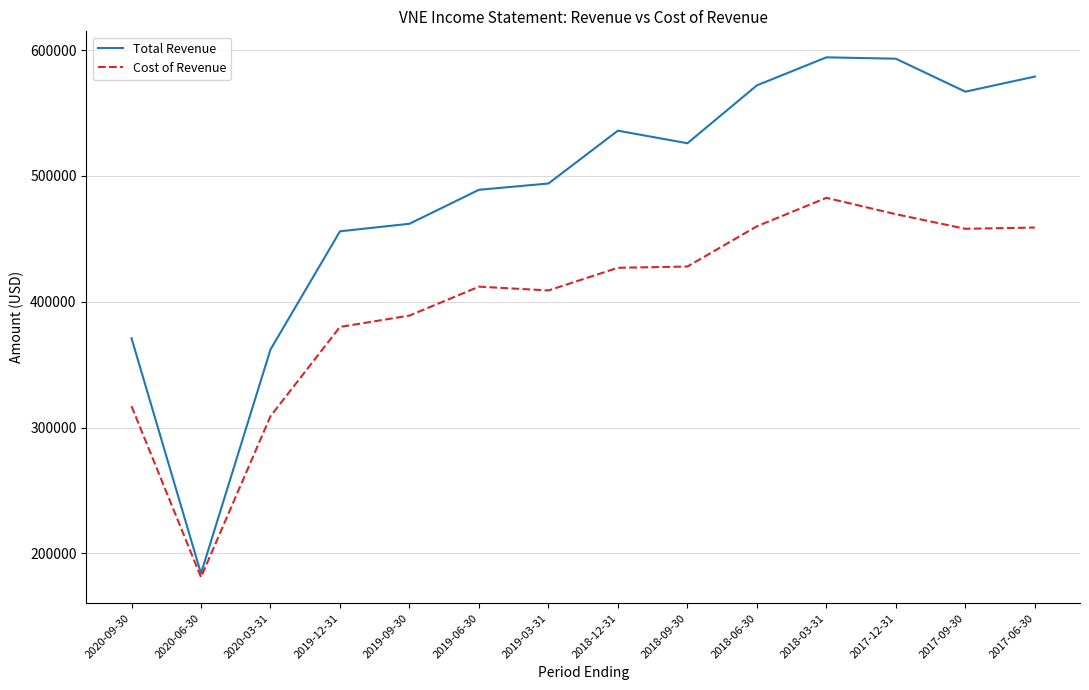

What is the difference between the highest and lowest values at 2020-09-30?

54000